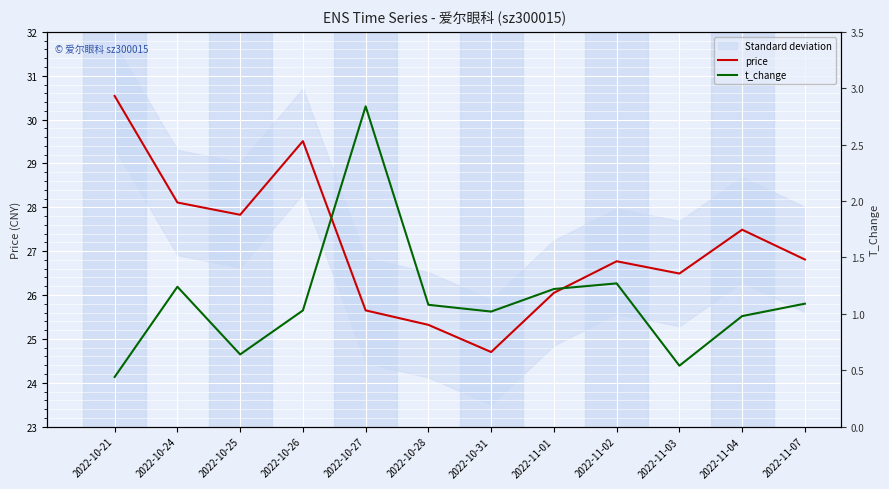

At which label does price first exceed 26?

2022-10-21